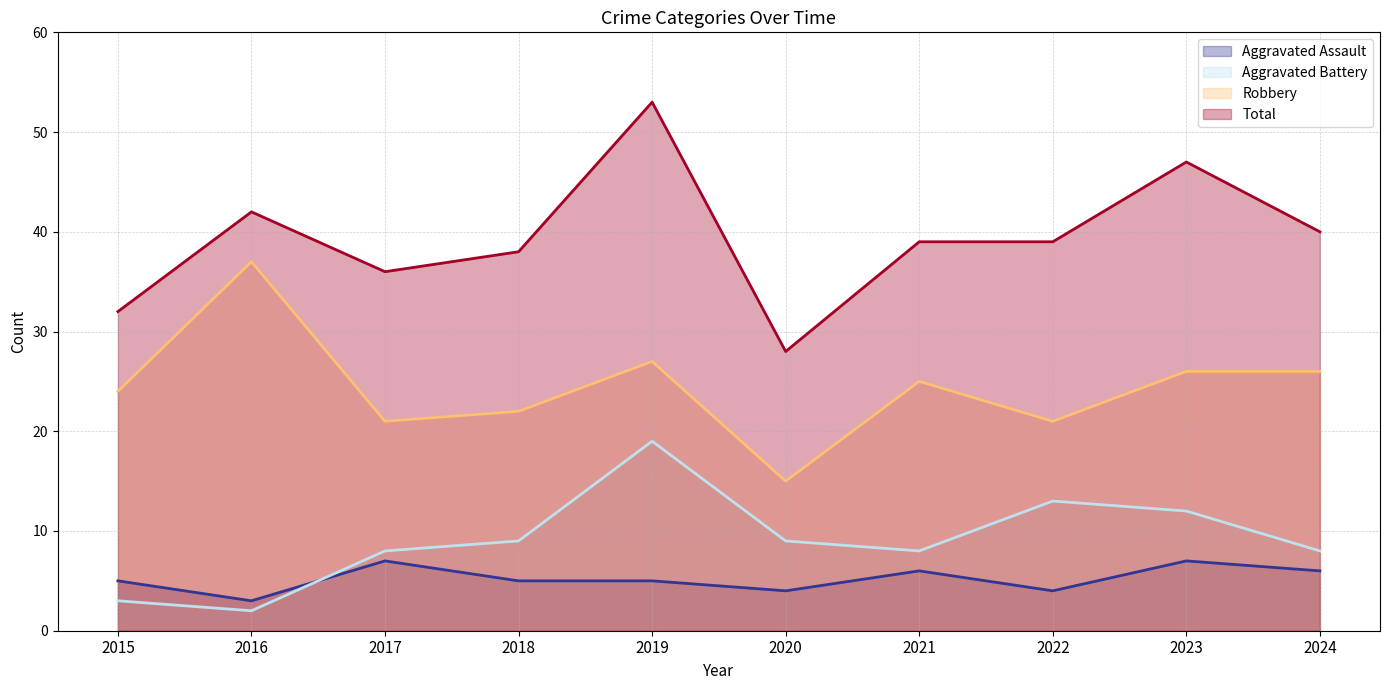

At which label is Aggravated Battery closest to 10?

2018